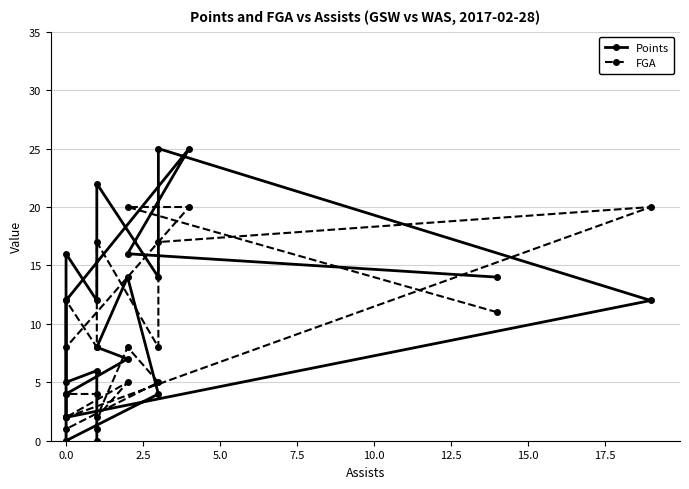

What are all the series names shown in the legend?

Points, FGA